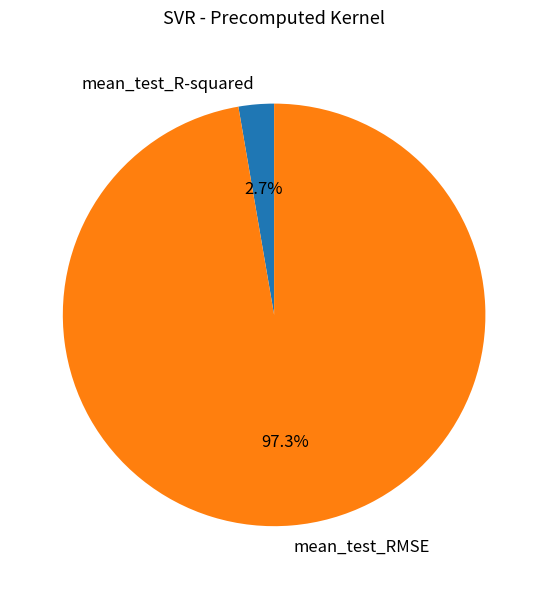

To the nearest percent, what percentage of the pie is mean_test_RMSE?

97%